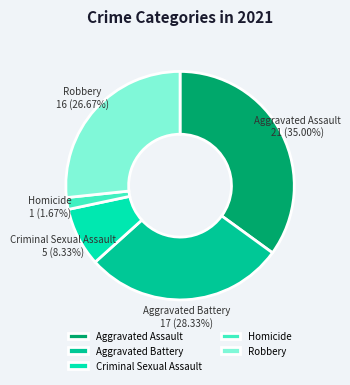

Which has a higher value, Homicide or Aggravated Battery?

Aggravated Battery